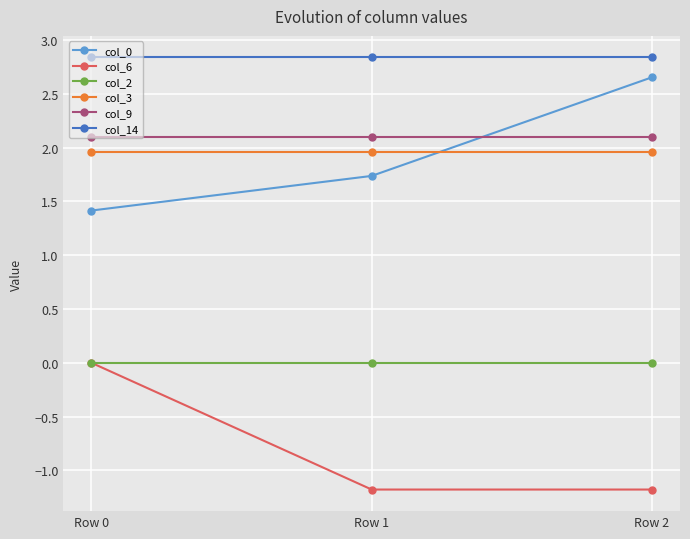

Is the value of col_0 at Row 2 greater than the value of col_9 at Row 1?

Yes